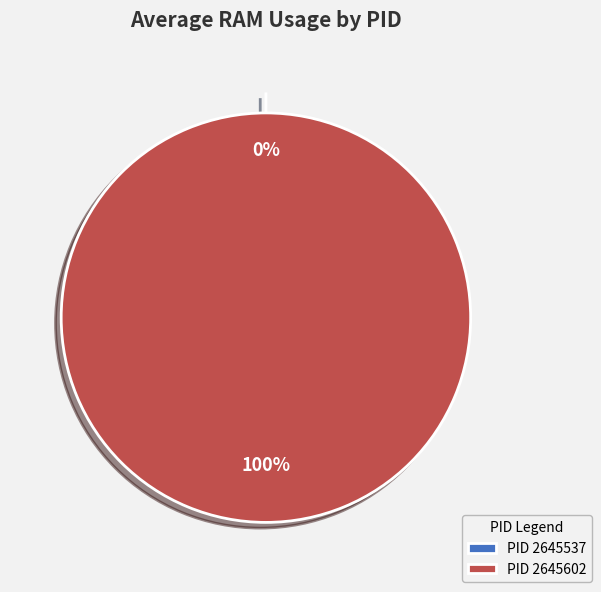

Rank the categories by value from lowest to highest.

2645537, 2645602